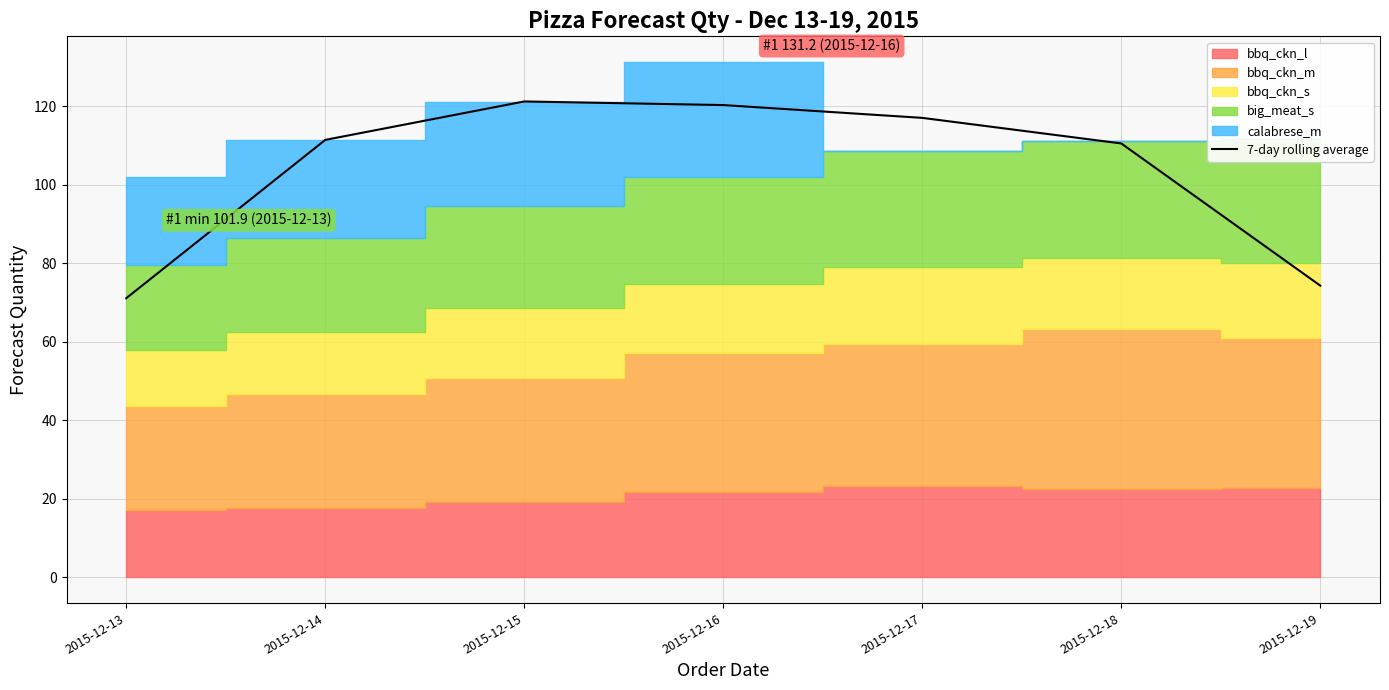

What is the sum of the values at 2015-12-14 and 2015-12-13?

182.5